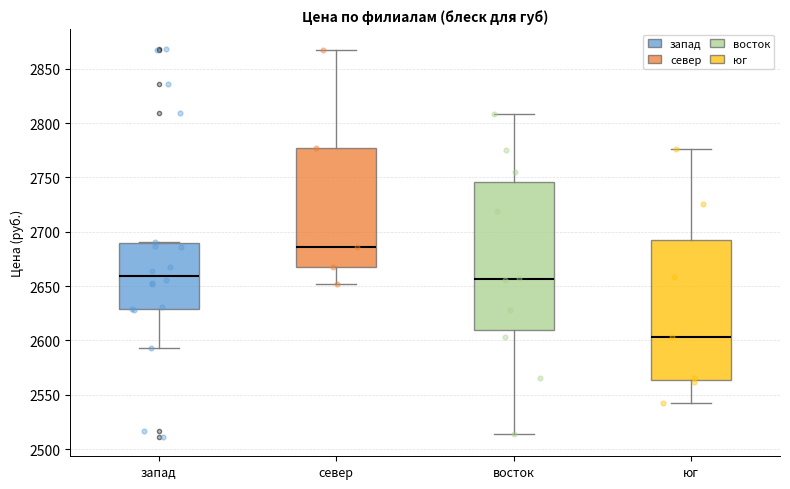

Reading left to right, transcribe this box plot: for each box, give where its median line is, the range the box spans, and where its two whiskers end, as read against the y-axis. The values are not printed on the chart, so give them approximately, as read against the axis.

запад: median 2660, box 2630 to 2690, whiskers 2595 to 2690
север: median 2685, box 2670 to 2775, whiskers 2650 to 2870
восток: median 2655, box 2610 to 2745, whiskers 2515 to 2810
юг: median 2605, box 2565 to 2690, whiskers 2540 to 2775